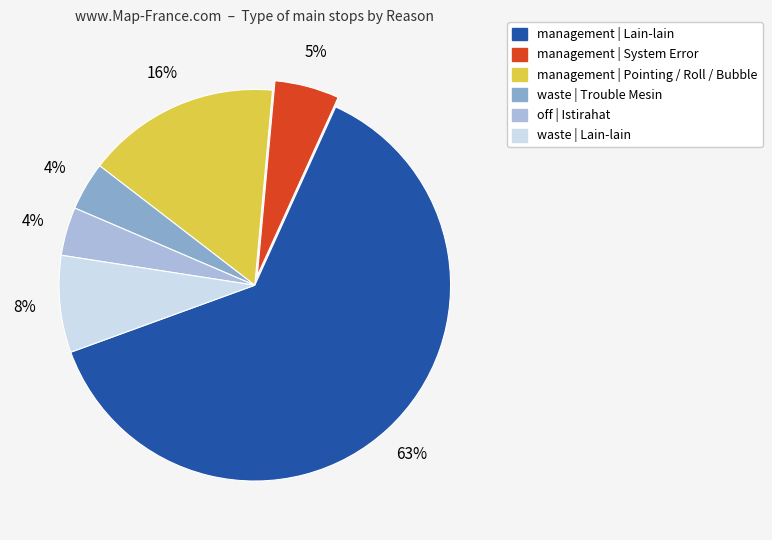

Is there any slice that represents more than half of the pie?

Yes